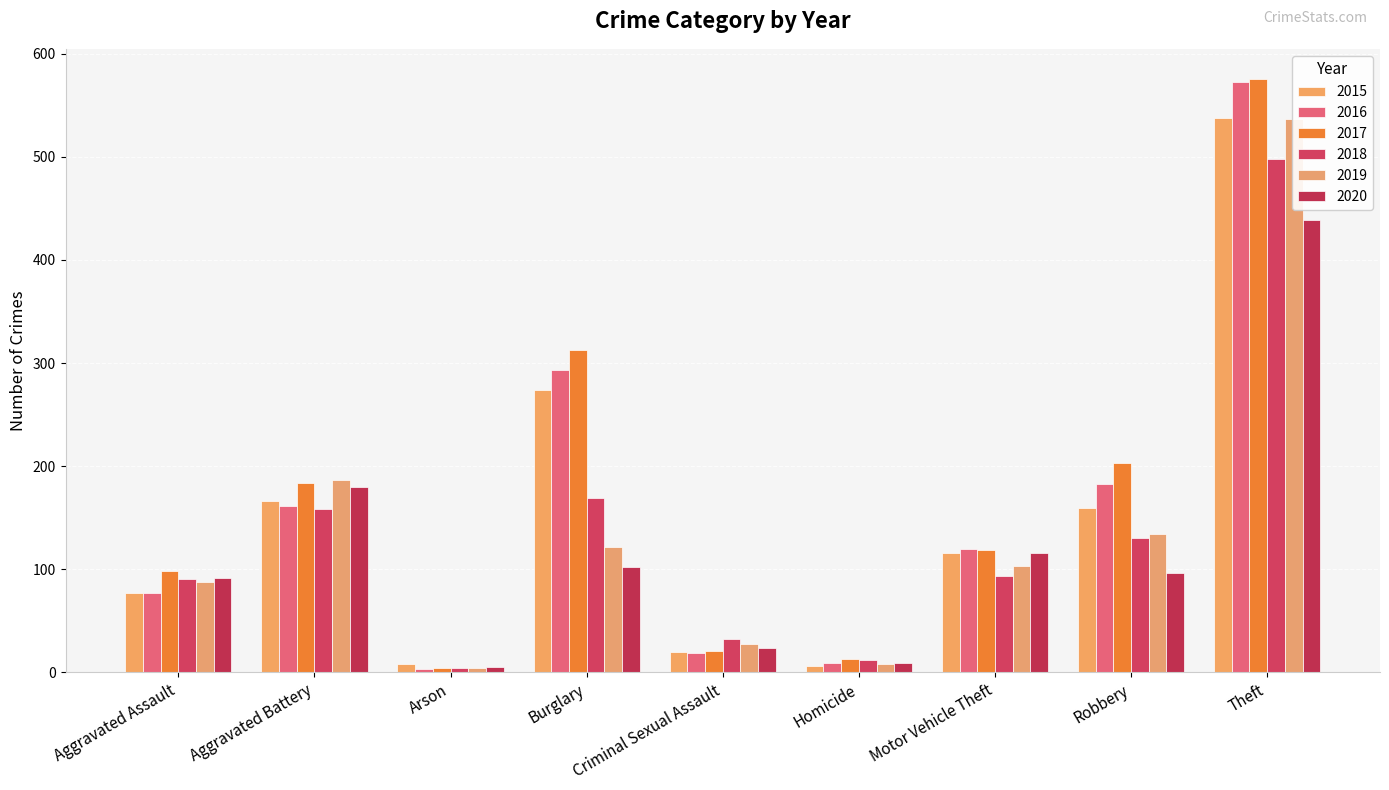

Reading left to right, extract all data points from this chart.

2015: 77	166	8	274	20	6	116	159	538
2016: 77	161	3	293	19	9	120	183	573
2017: 98	184	4	313	21	13	119	203	576
2018: 91	158	4	169	32	12	93	130	498
2019: 88	187	4	122	28	8	103	134	537
2020: 92	180	5	102	24	9	116	96	439